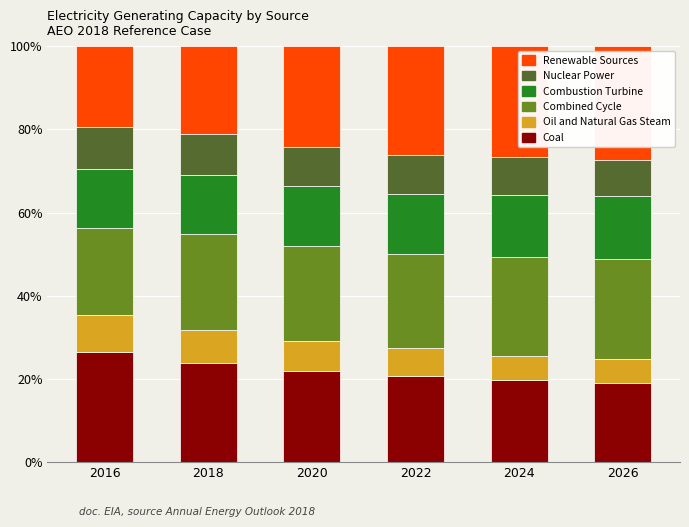

True or false: Coal has a value of 36.5 at 2020.

False